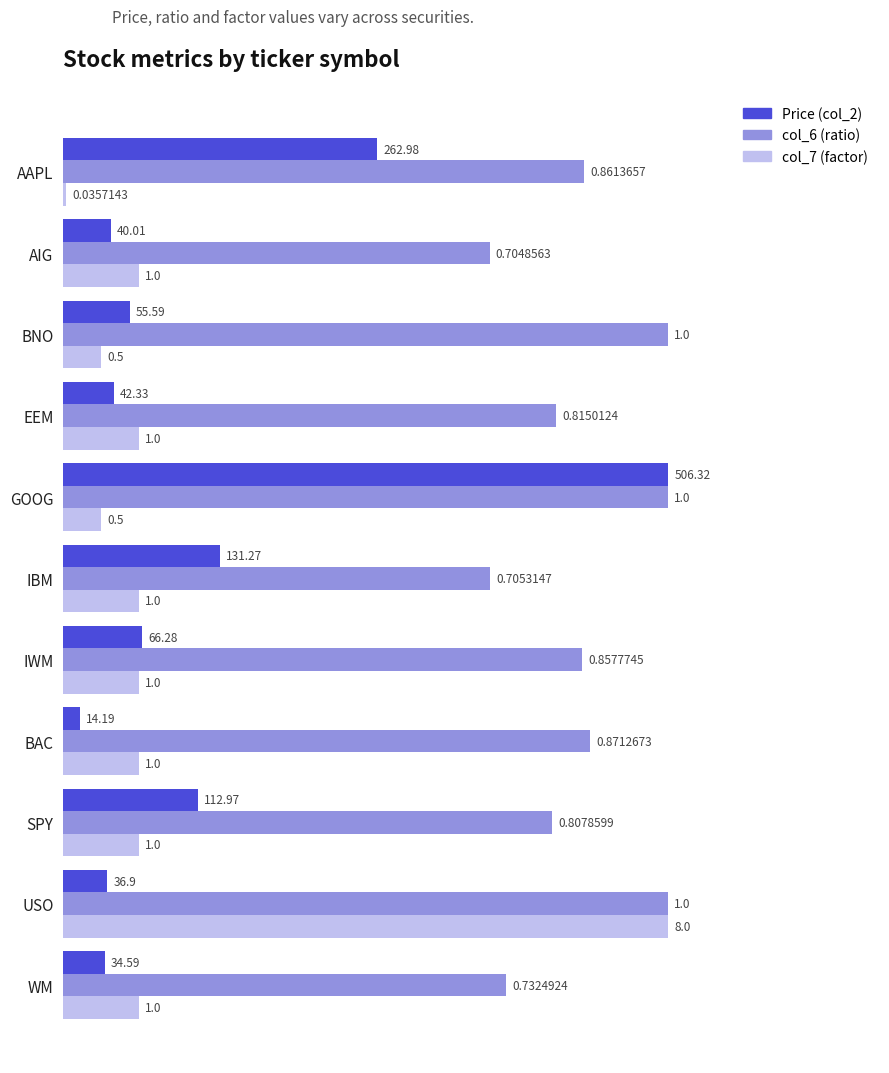

At which label is Price (col_2) closest to 0?

BAC